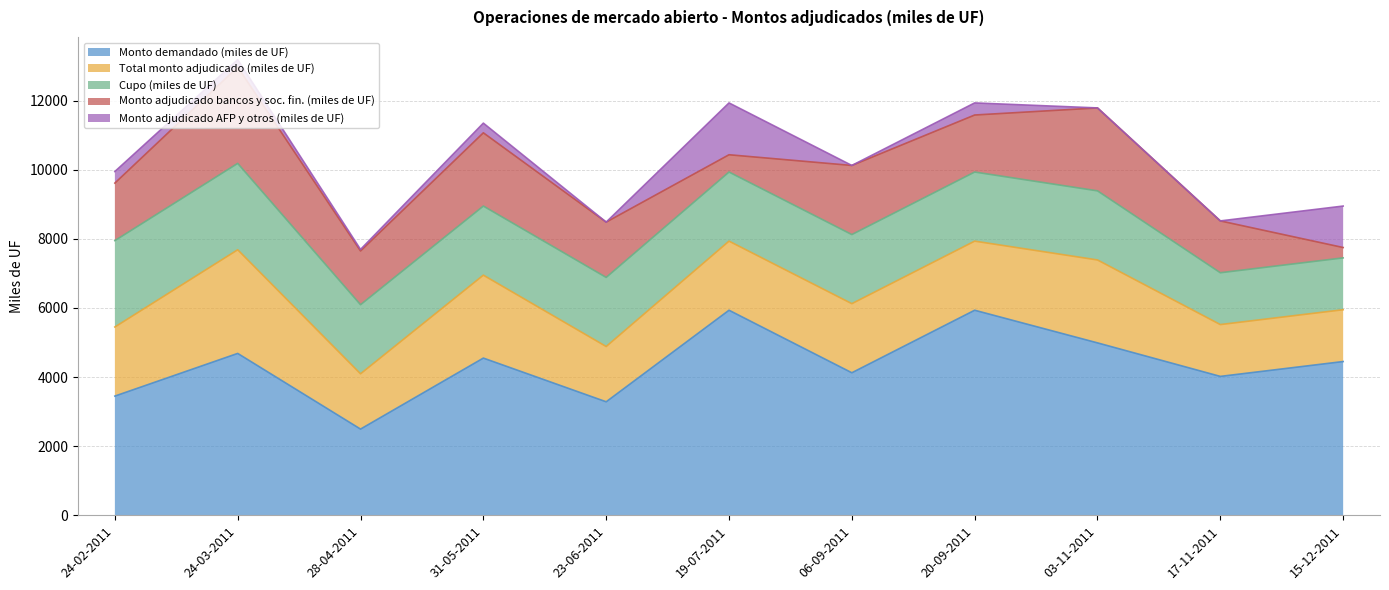

Which series has the largest total across all categories?

Monto demandado (miles de UF)